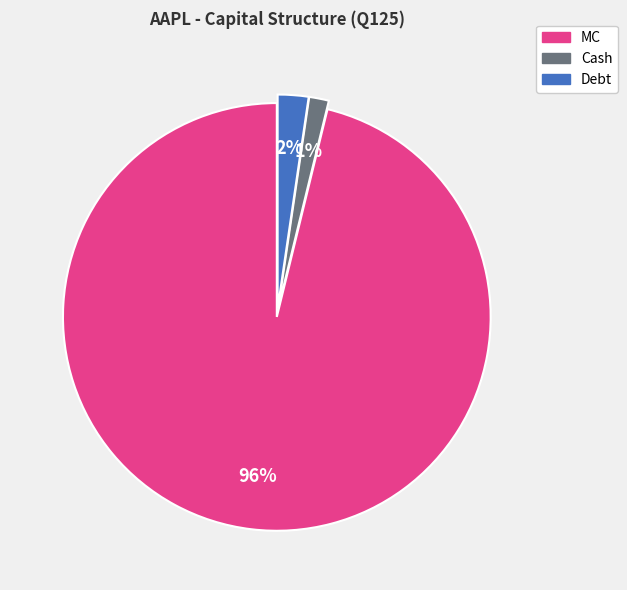

Does any single category account for the majority?

Yes